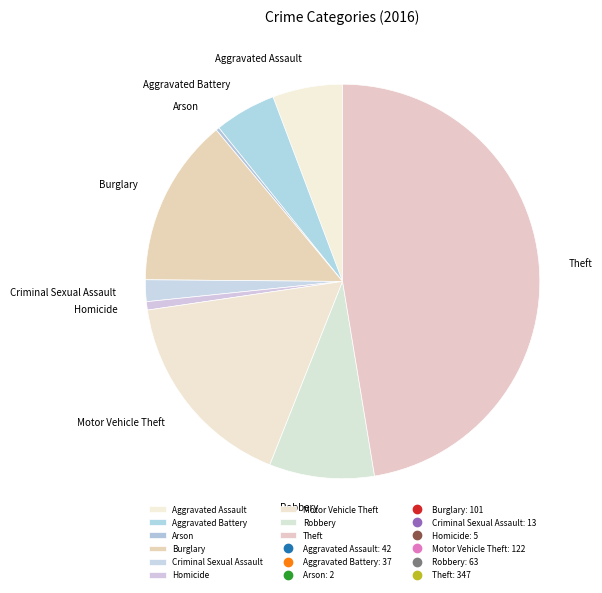

True or false: Aggravated Battery accounts for 1% of the total.

False